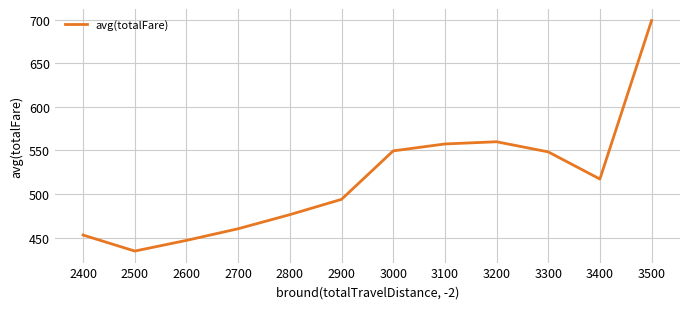

What is the change in value from 2800 to 3200?

+83.6